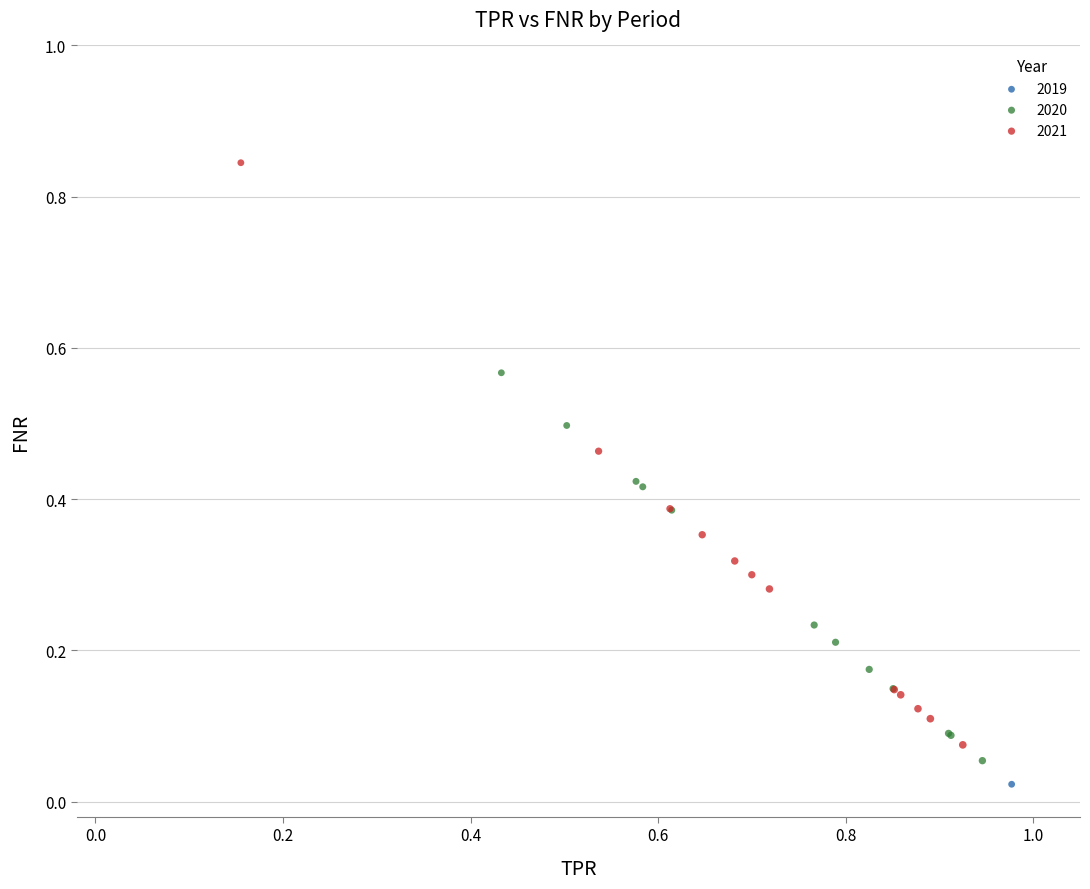

Which series contains the lowest Y value?

2019